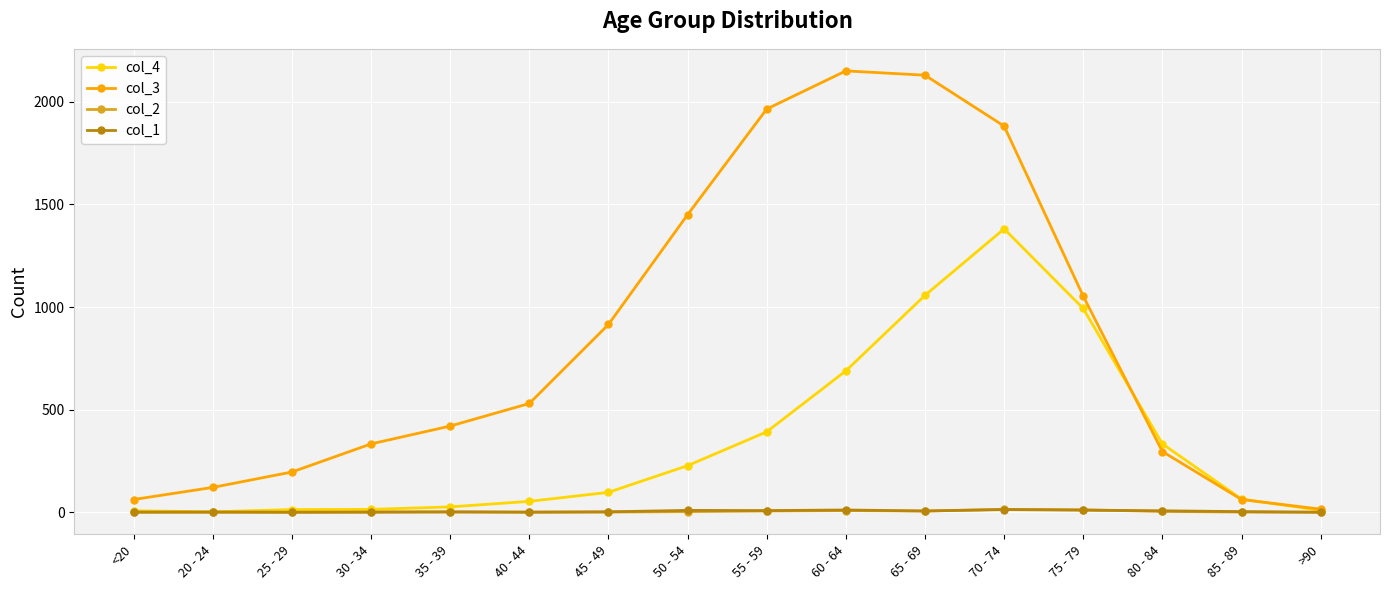

What is the spread (max minus min) of values at 80 - 84?

329